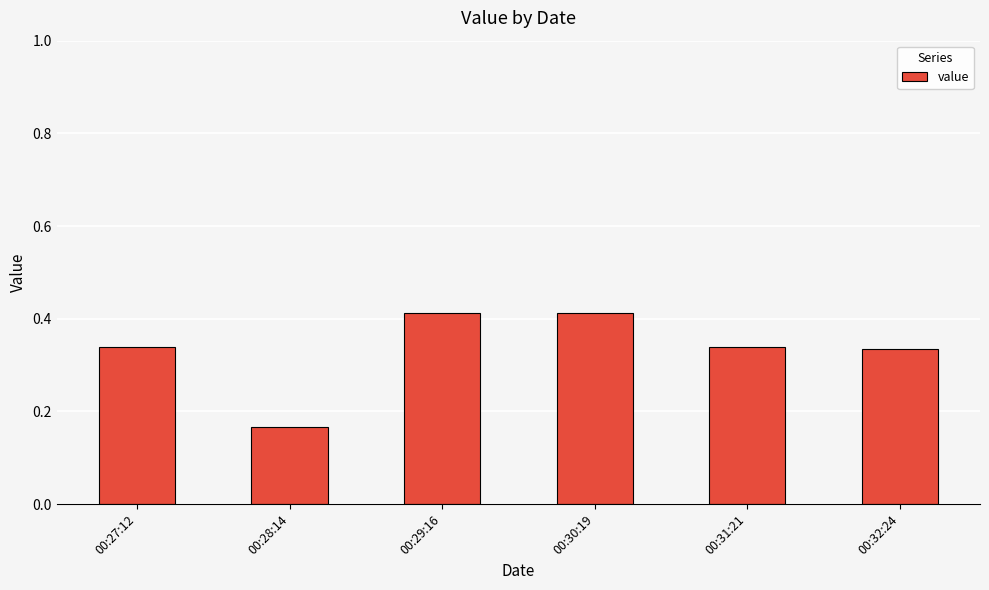

What position from the left is 00:27:12?

1